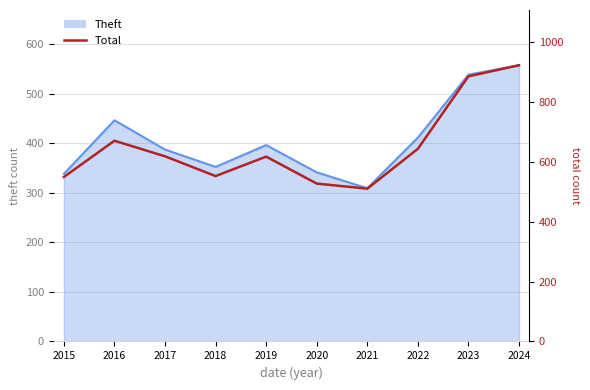

True or false: the data shows 885 at 2023.

True